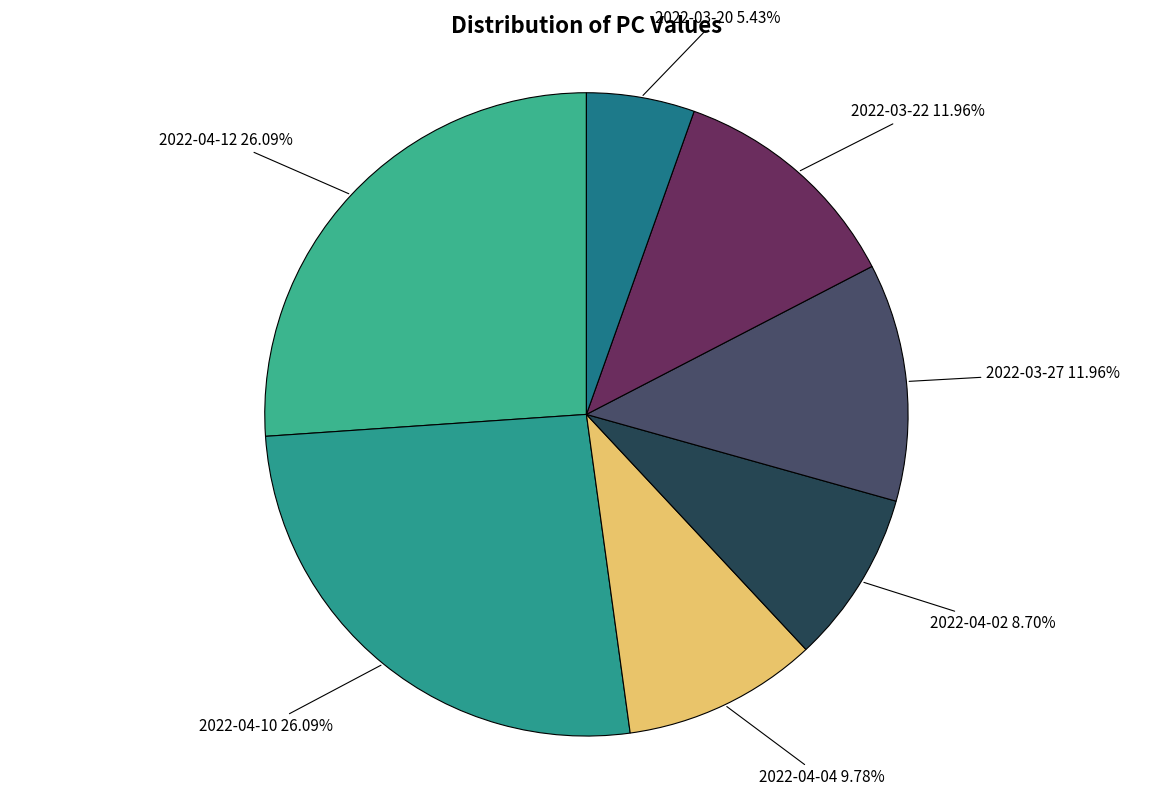

Which slice is the smallest?

2022-03-20